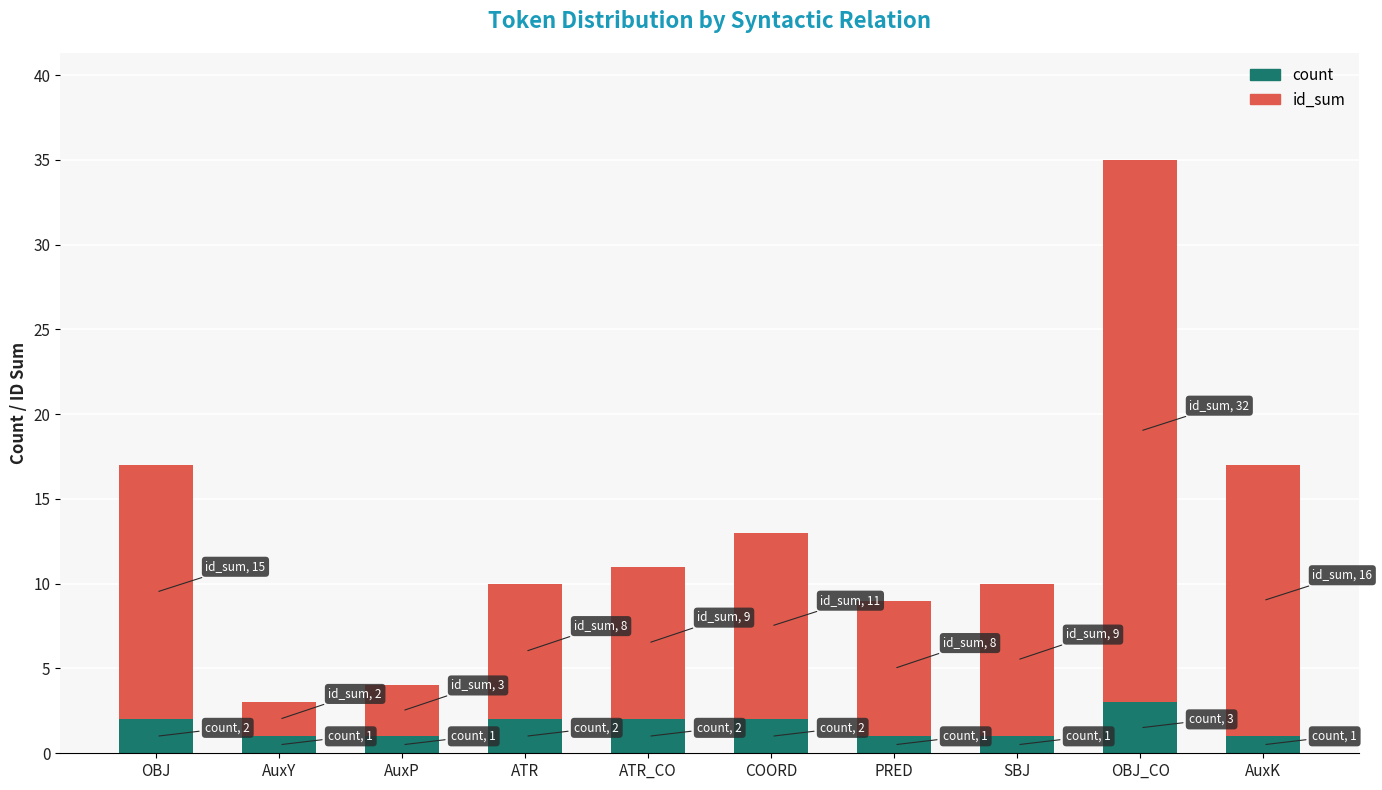

At which label does count reach its peak?

OBJ_CO